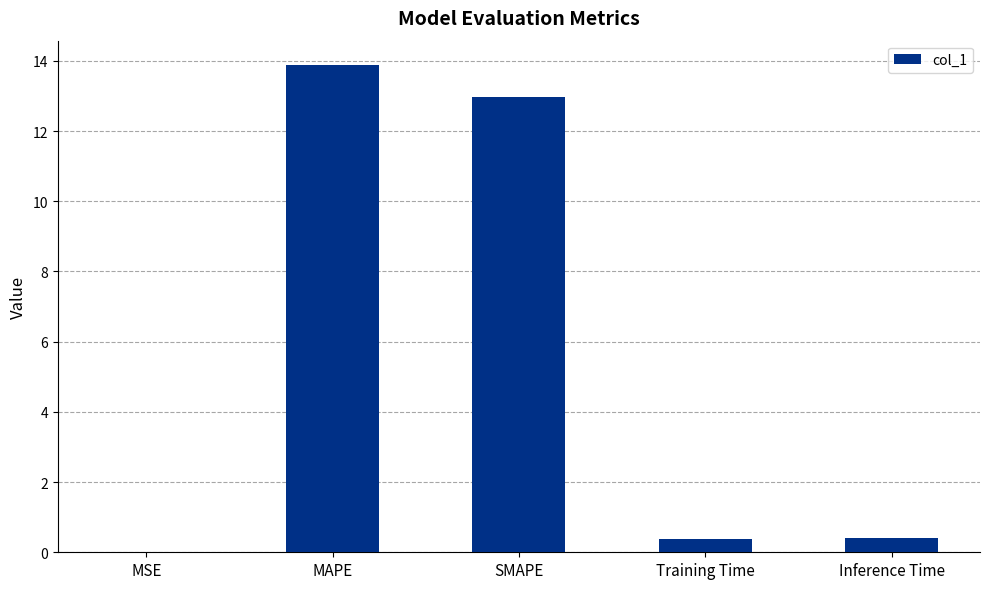

Is it true that the value at Inference Time is 0.4?

True